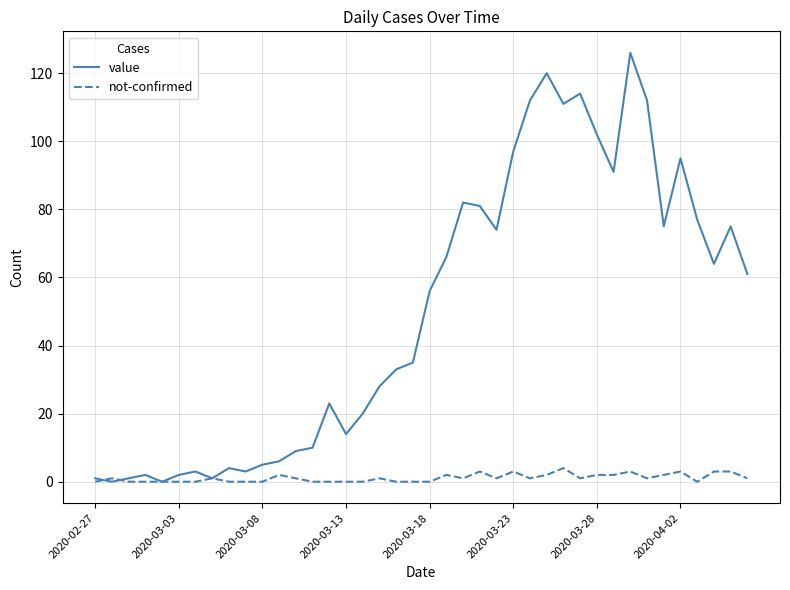

What is the maximum value for not-confirmed?

4